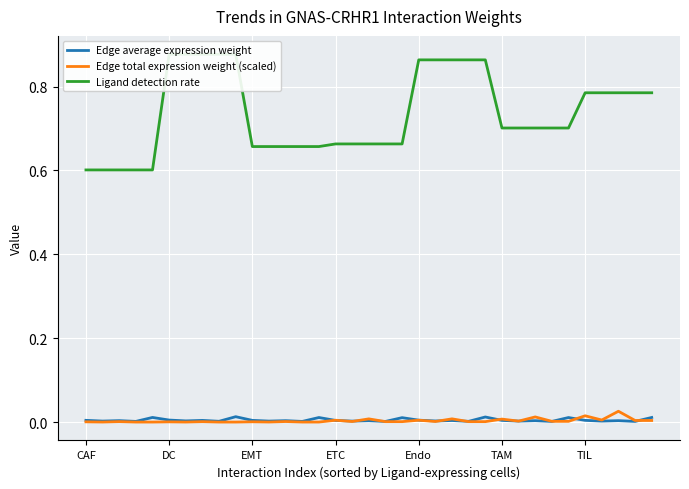

Which series ends up on top after the final intersection of Edge average expression weight and Edge total expression weight (scaled)?

Edge average expression weight